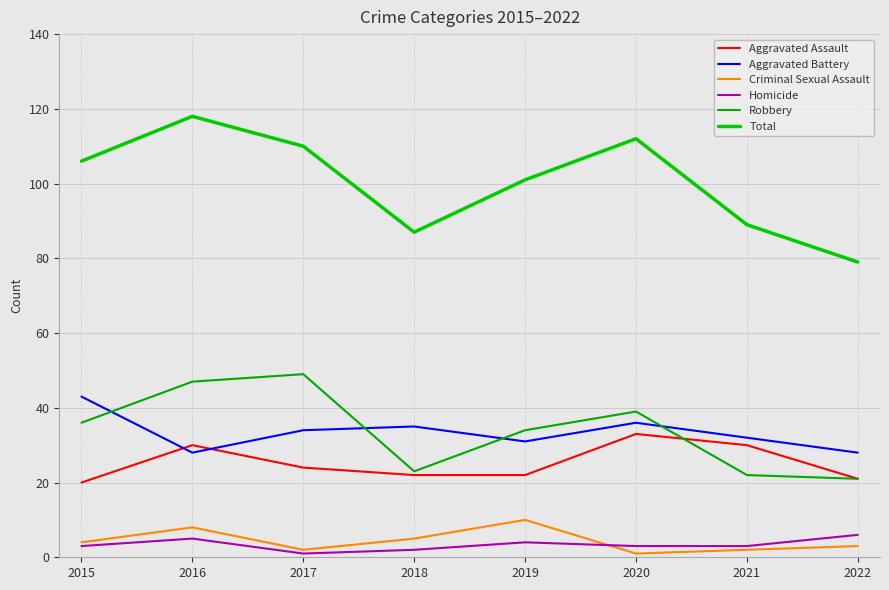

At how many categories does at least one series exceed 90?

5